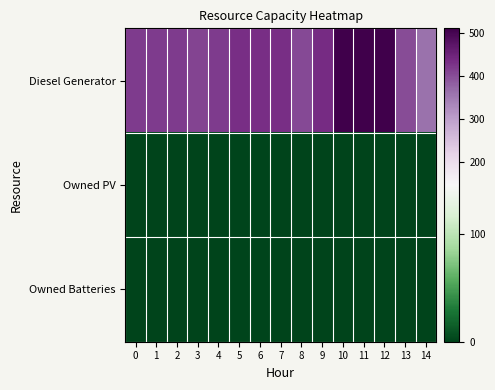

Reading right to left, extract all data points from this chart.

Diesel Generator: 14=362	13=402	12=512	11=512	10=512	9=436	8=405	7=433	6=433	5=433	4=420	3=410	2=420	1=420	0=420
Owned PV: 14=0	13=0	12=0	11=0	10=0	9=0	8=0	7=0	6=0	5=0	4=0	3=0	2=0	1=0	0=0
Owned Batteries: 14=0	13=0	12=0	11=0	10=0	9=0	8=0	7=0	6=0	5=0	4=0	3=0	2=0	1=0	0=0